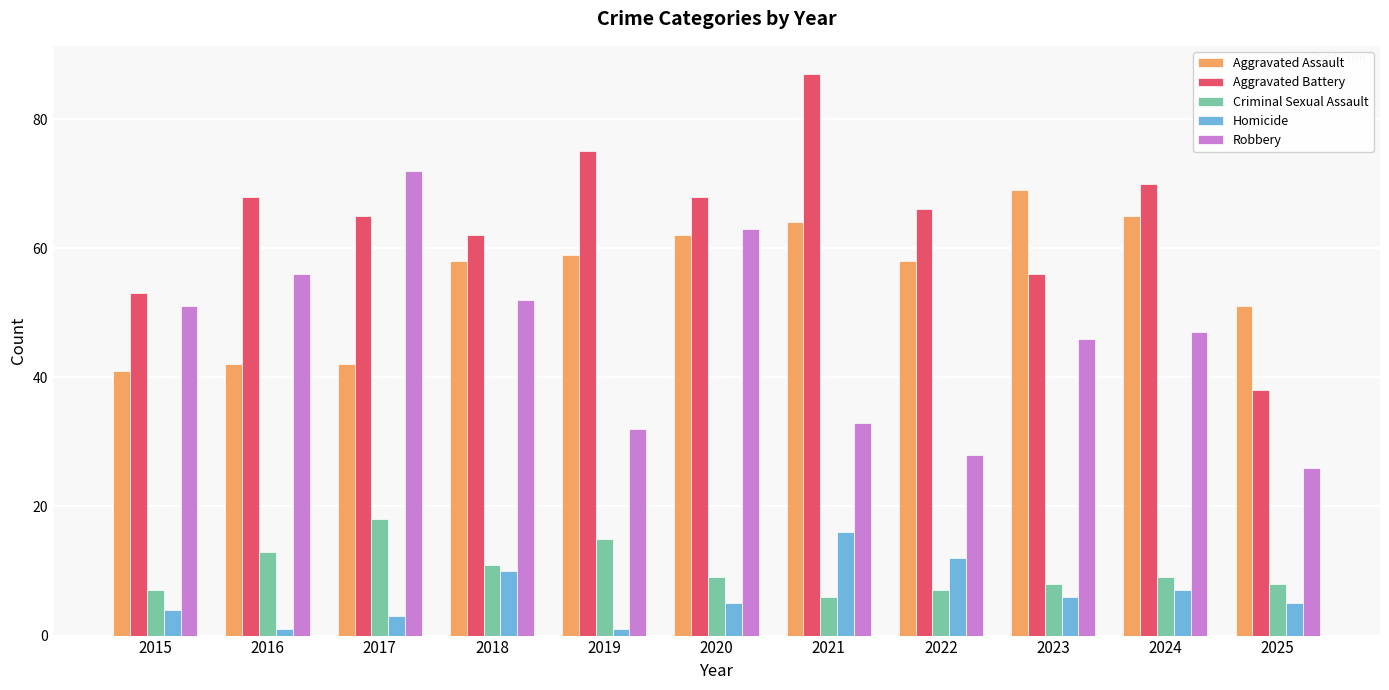

What is the total value across all series at 2025?

128